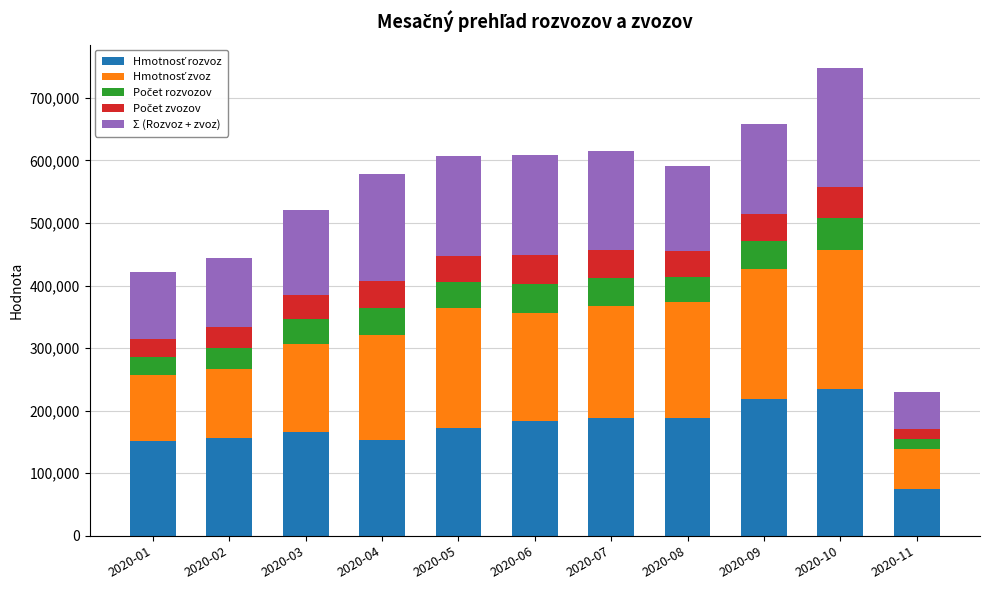

What is the total value across all series at 2020-11?

229142.3